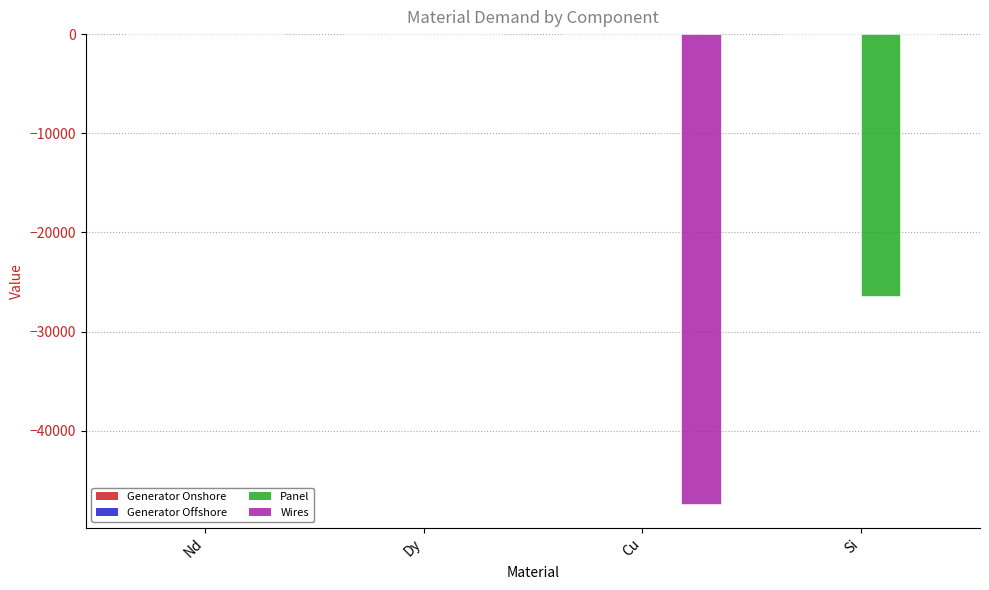

How many groups of bars are there?

4